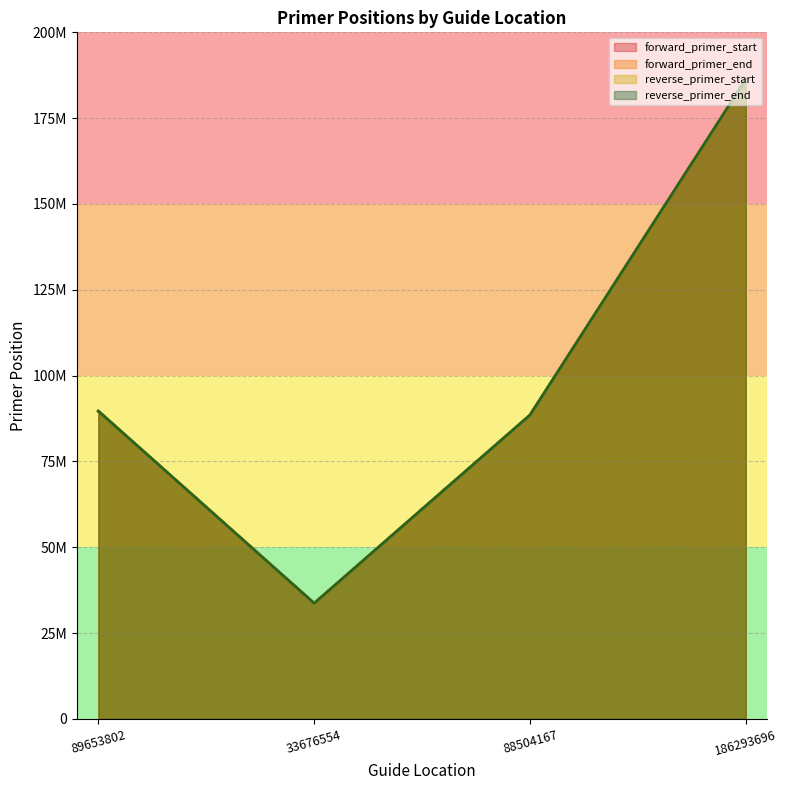

What is the highest value of the reverse_primer_end series?

186293752